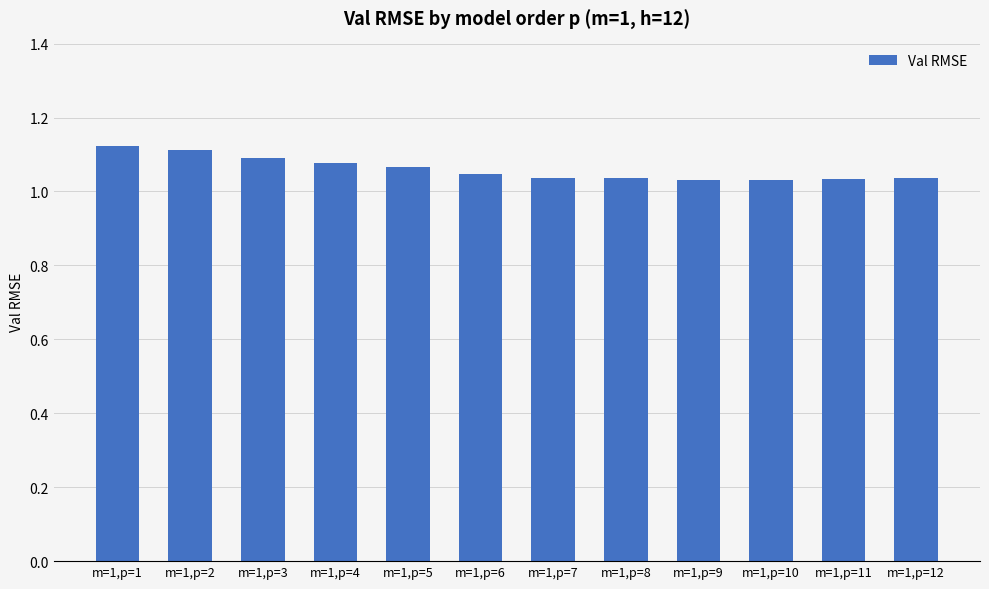

How many values are between 1 and 2?

12